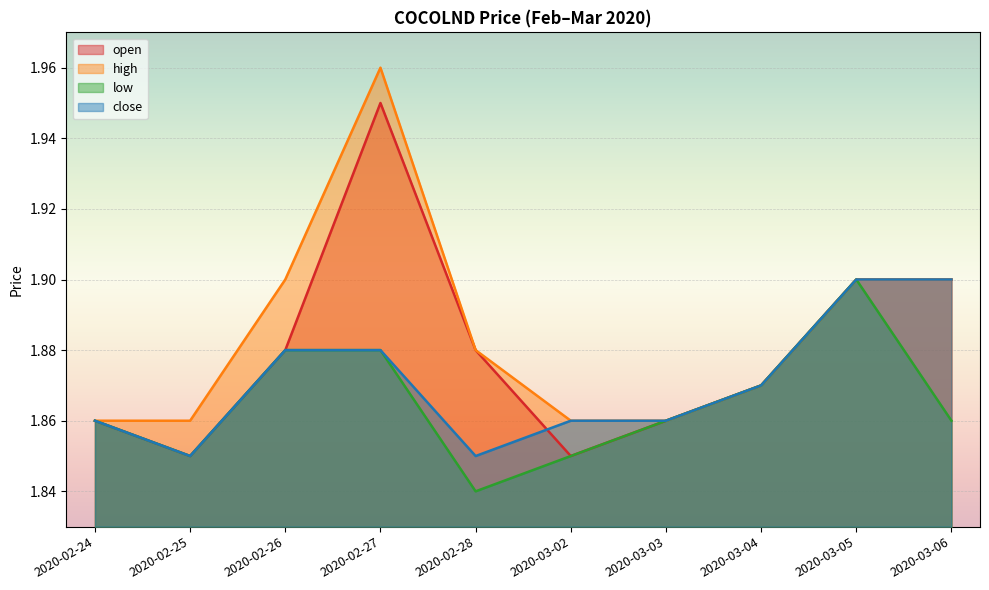

At which label is high closest to 1?

2020-02-24